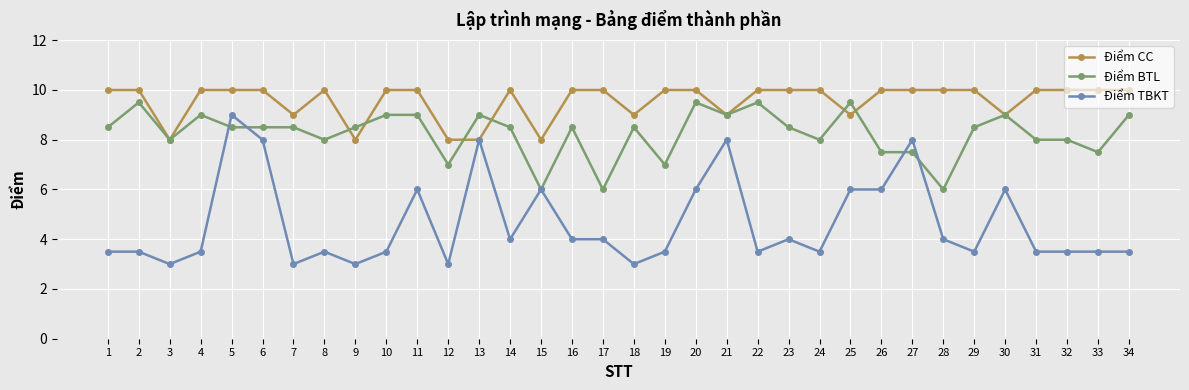

Rank the series by their maximum value, from highest to lowest.

Điểm CC, Điểm BTL, Điểm TBKT